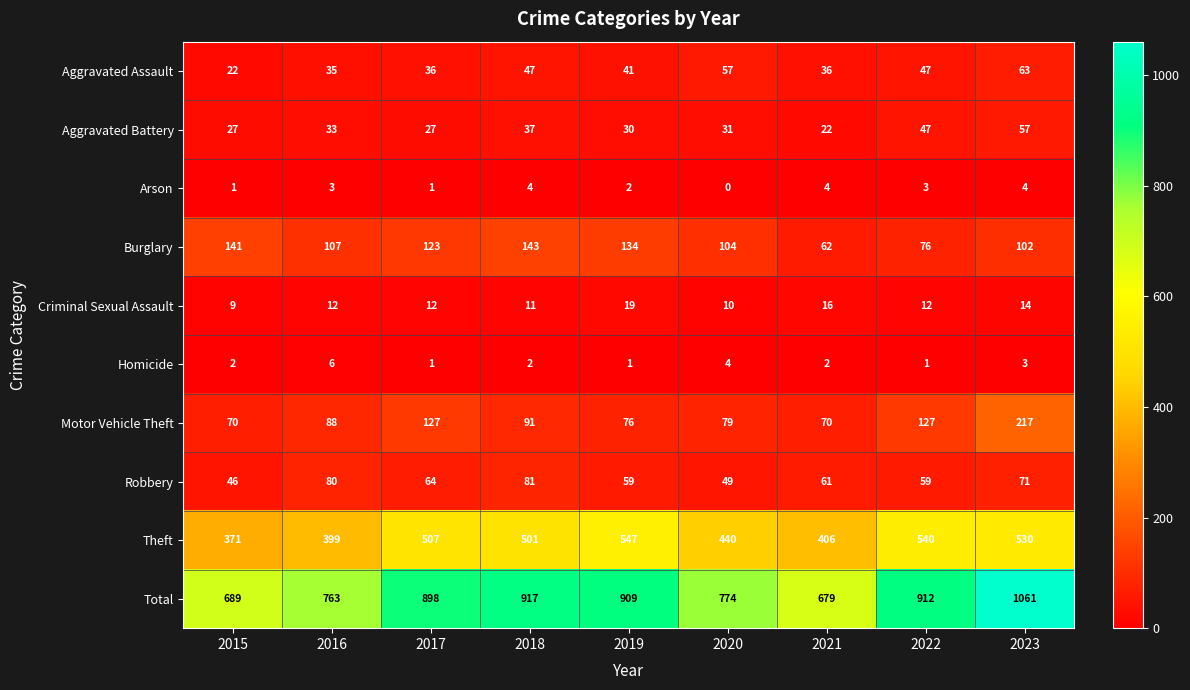

What is the average value of the Theft series?

471